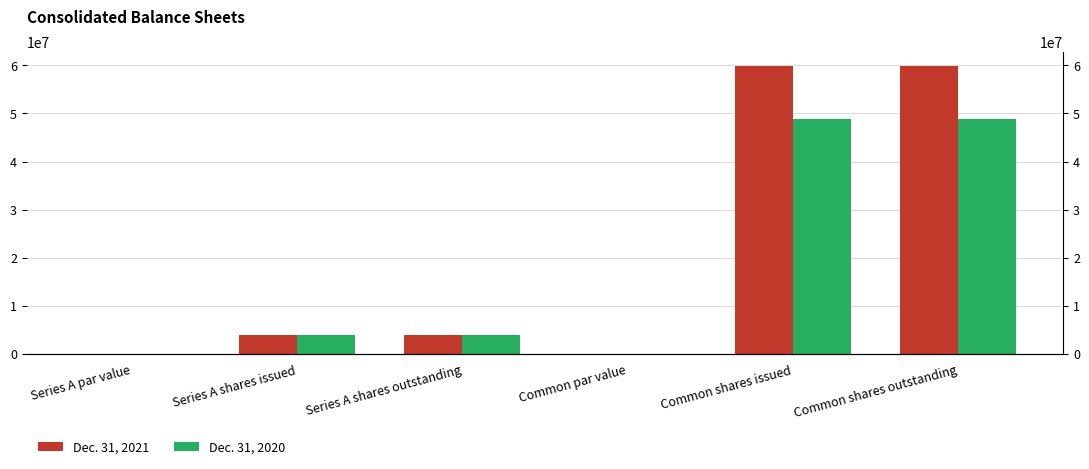

At which label does Dec. 31, 2021 first exceed 3901348?

Common shares issued